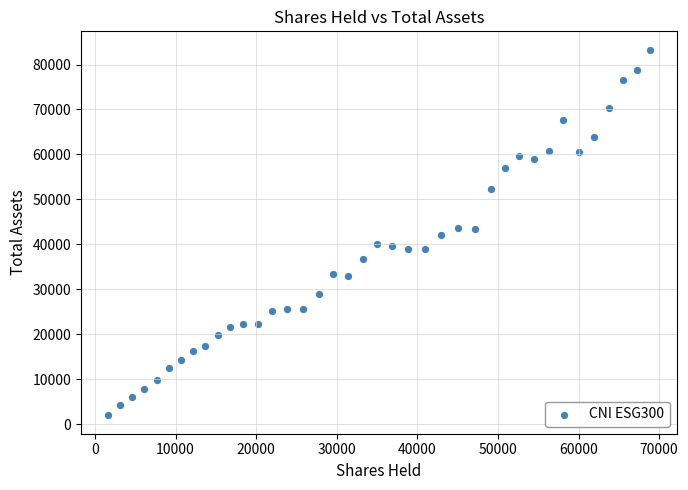

What is the range of Y values (max minus min)?

81307.7